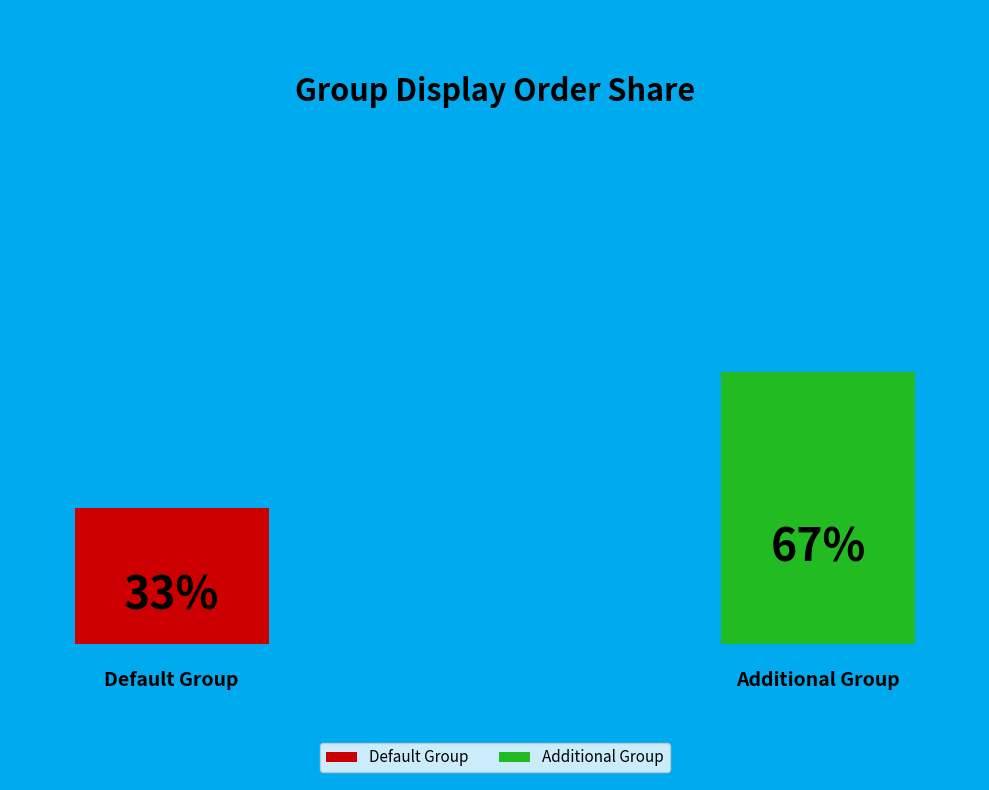

What percentage do Default Group and Additional Group together represent?

100.0%